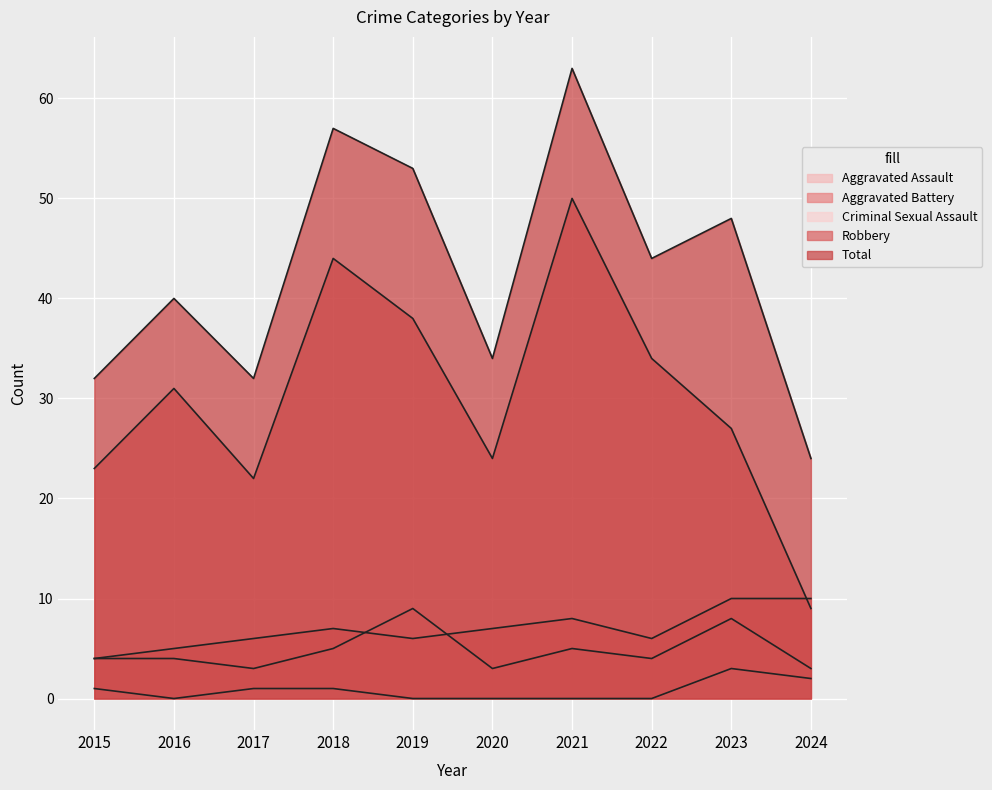

Rank the series by their maximum value, from highest to lowest.

Total, Robbery, Aggravated Battery, Aggravated Assault, Criminal Sexual Assault